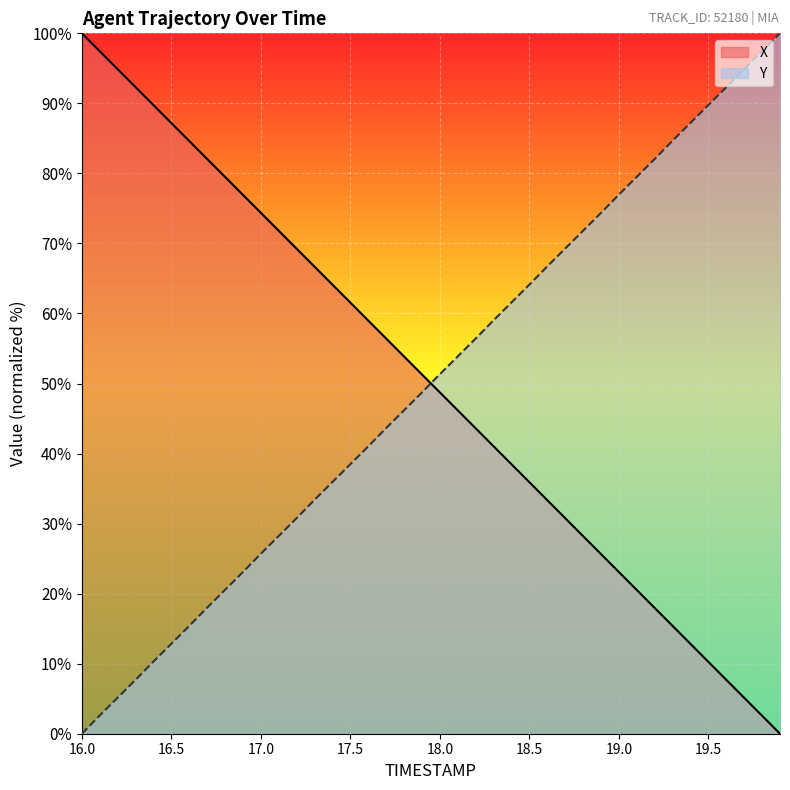

How many lines are shown in the chart?

2